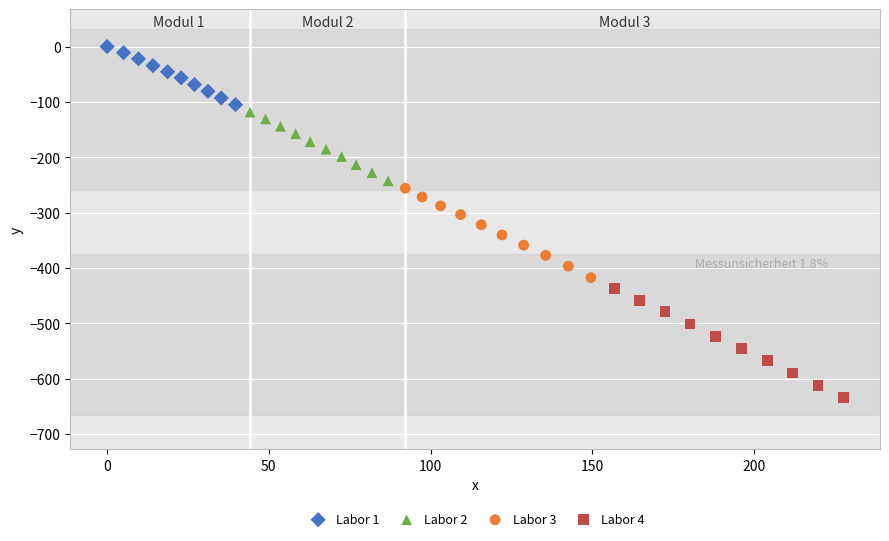

Which series reaches the minimum Y coordinate?

Labor 4